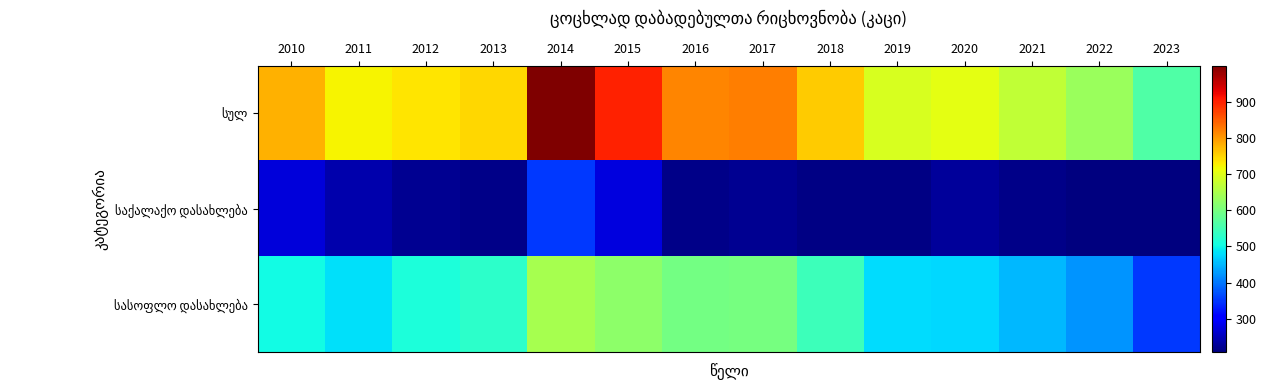

Count the number of data series in this chart.

3